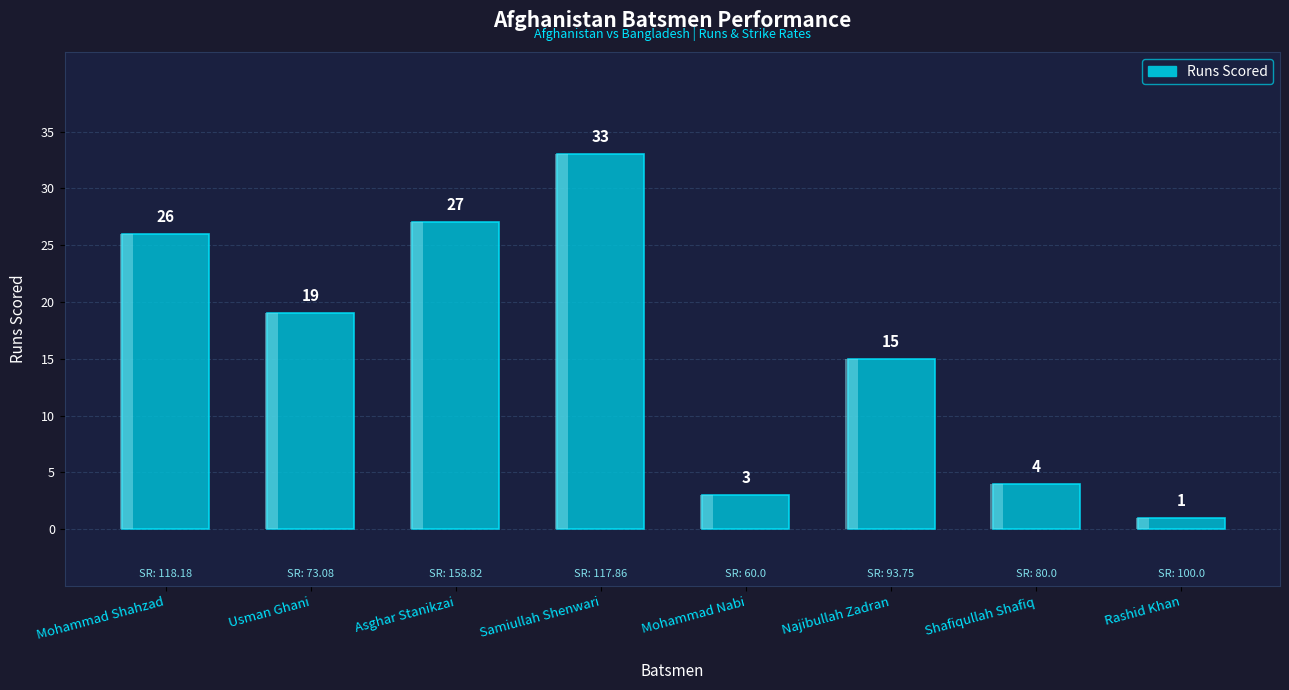

Rank the categories by value from lowest to highest.

Rashid Khan, Mohammad Nabi, Shafiqullah Shafiq, Najibullah Zadran, Usman Ghani, Mohammad Shahzad, Asghar Stanikzai, Samiullah Shenwari